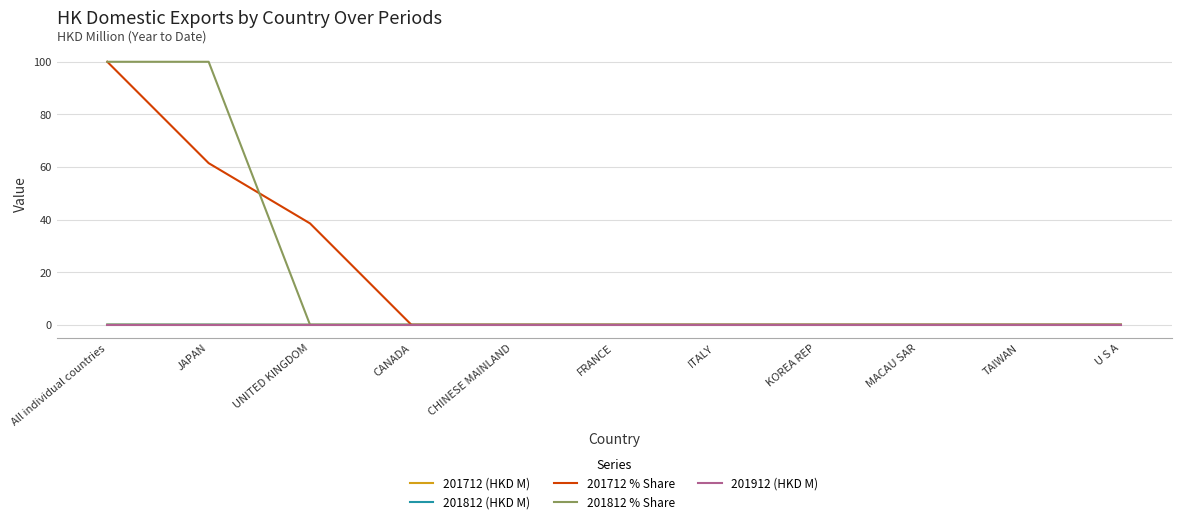

At which category is the sum across all series the highest?

All individual countries